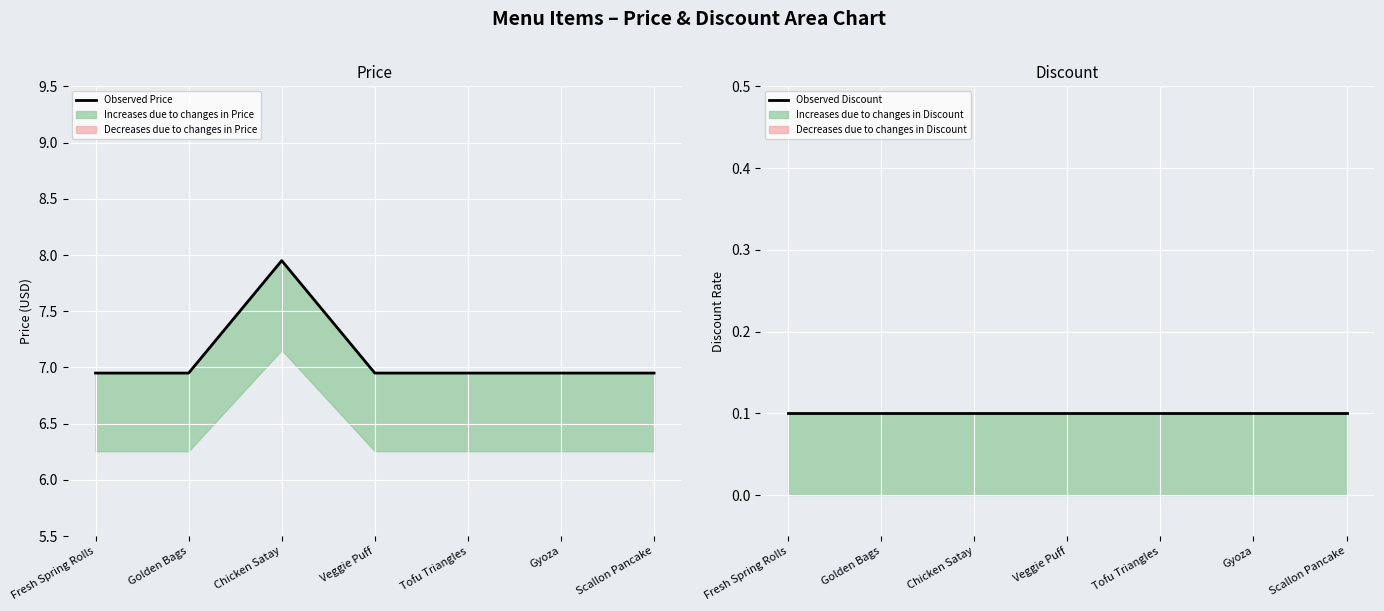

Rank the categories by Observed Discount value from lowest to highest.

Fresh Spring Rolls, Golden Bags, Chicken Satay, Veggie Puff, Tofu Triangles, Gyoza, Scallon Pancake